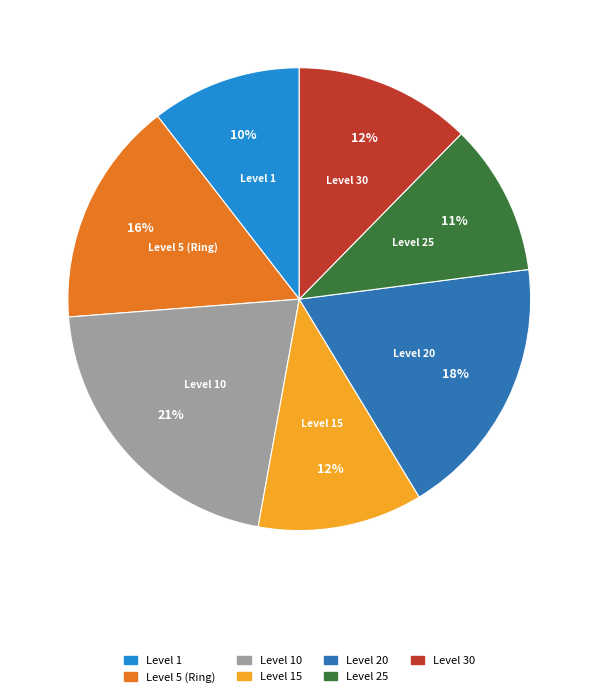

Is there any slice that represents more than half of the pie?

No